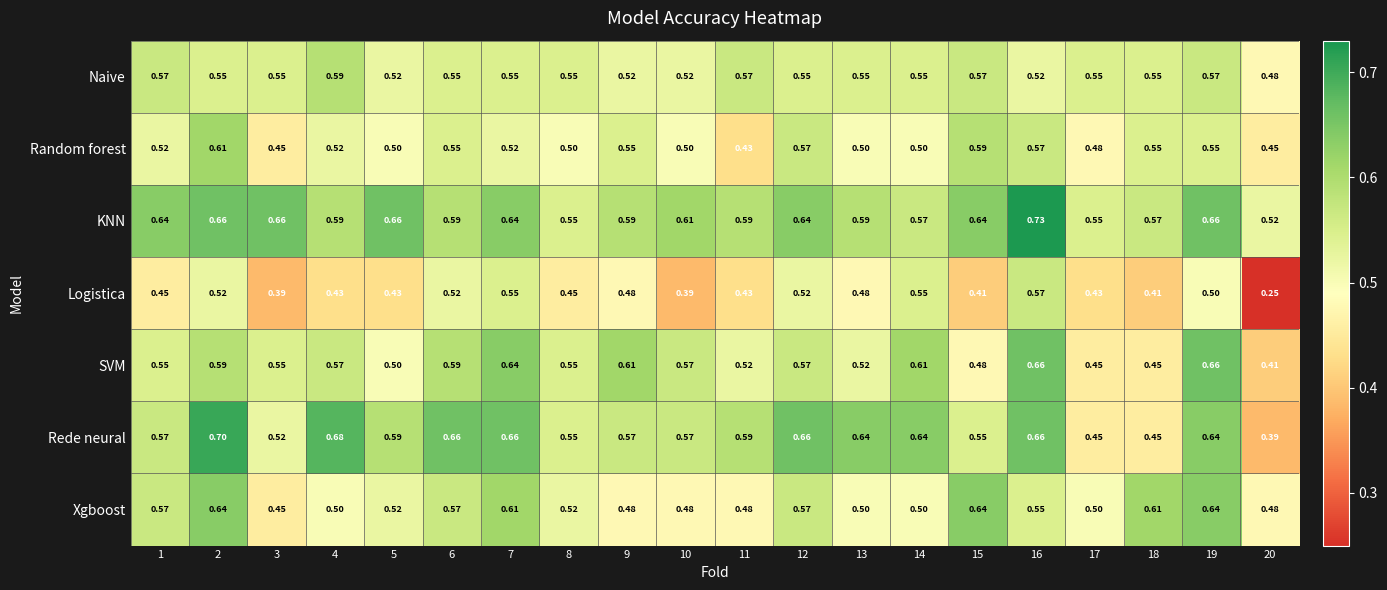

Rank the series by their maximum value, from highest to lowest.

KNN, Rede neural, SVM, Xgboost, Random forest, Naive, Logistica